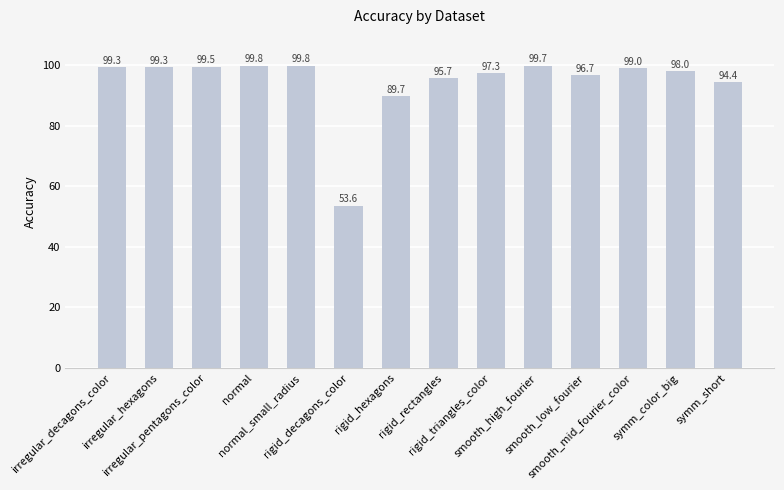

How many data points are above 98?

7